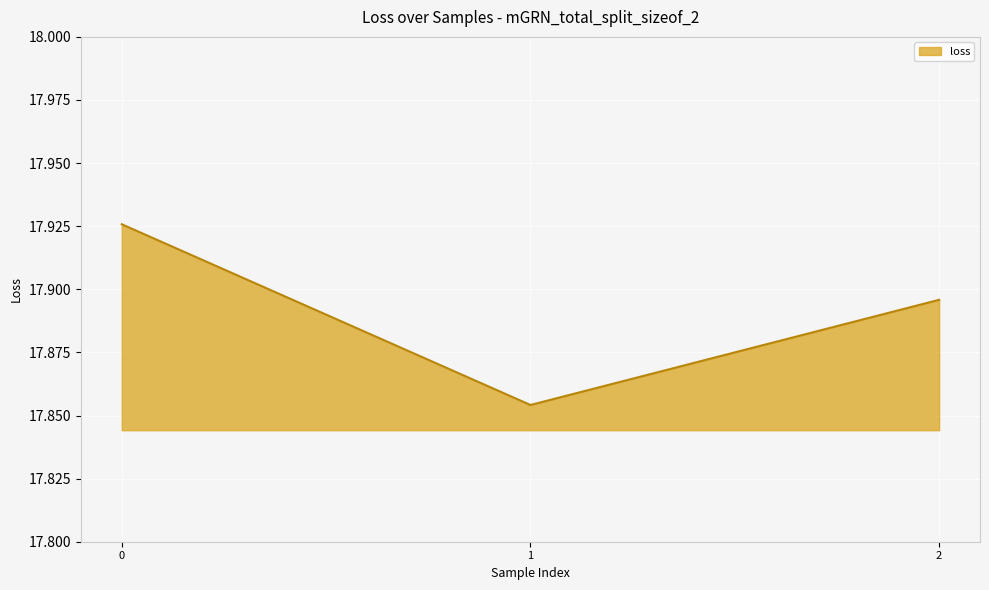

True or false: the data shows 31.9 at 0.

False